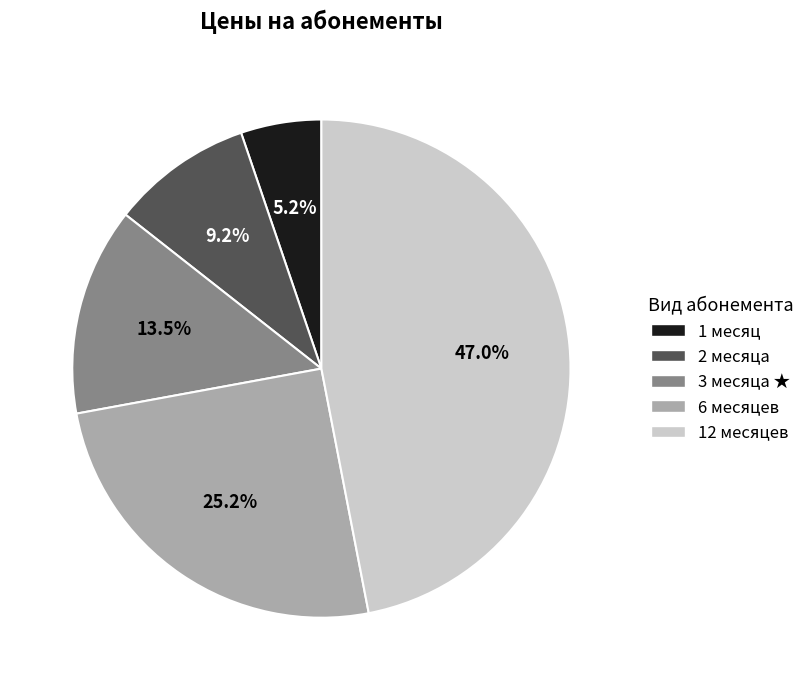

Does any single category account for the majority?

No